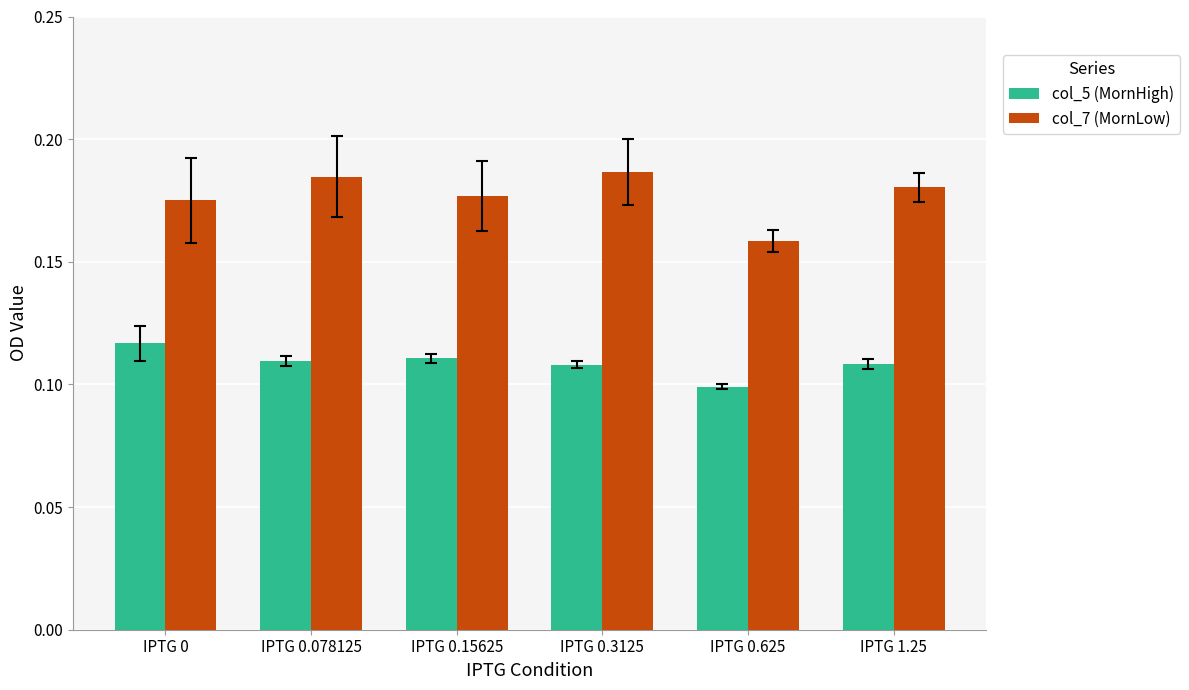

The value of col_7 (MornLow) at IPTG 0 is 0.3. True or false?

False